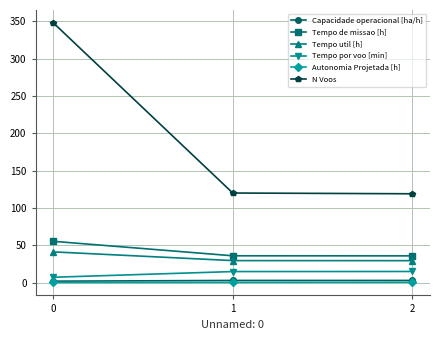

The value of Tempo por voo [min] at 2 is 14.8. True or false?

True